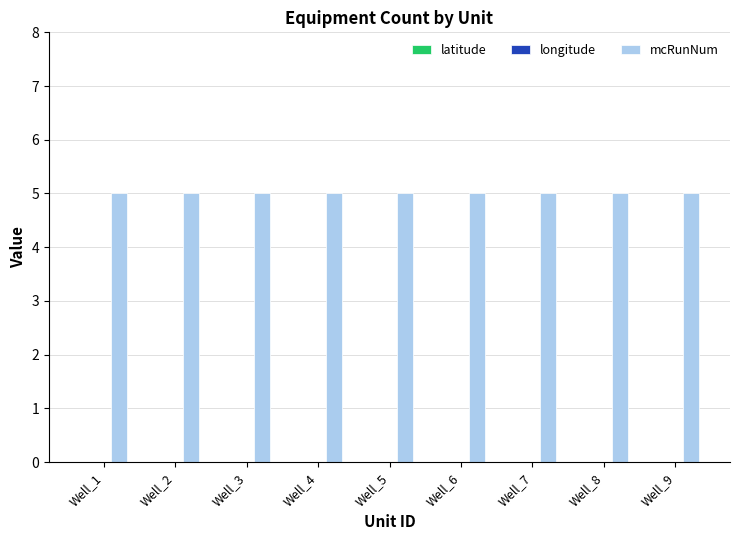

List the series in order of their peak value, highest first.

mcRunNum, latitude, longitude